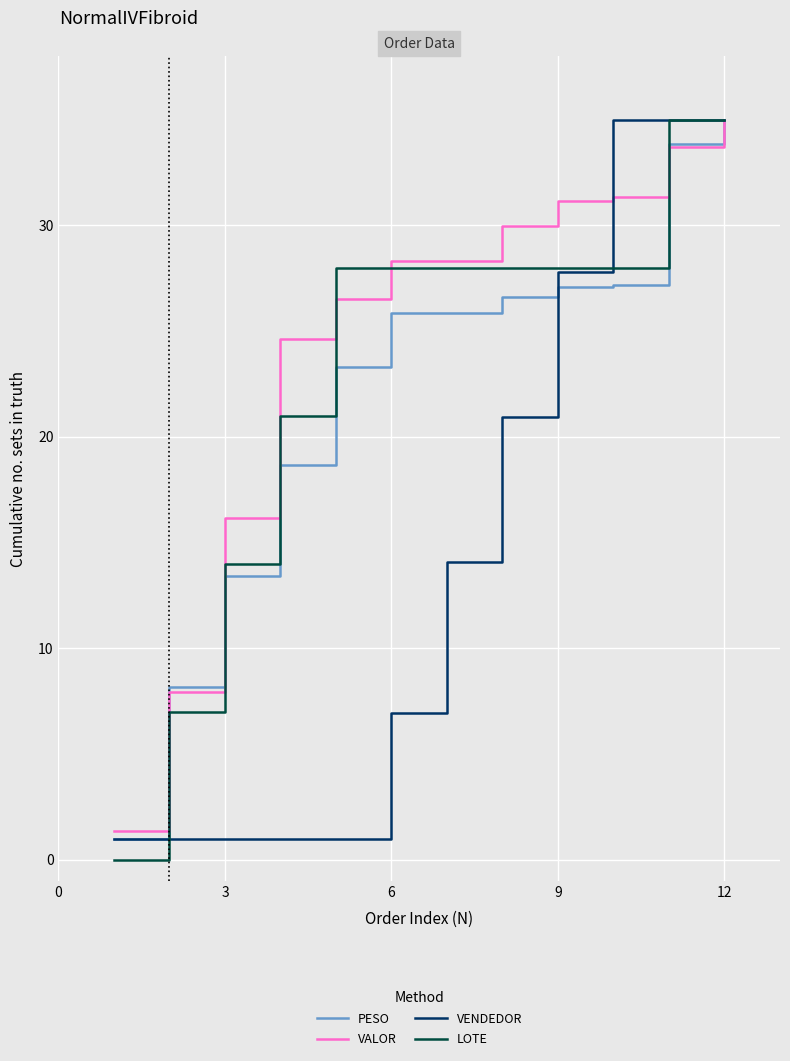

What are all the series names shown in the legend?

PESO, VALOR, VENDEDOR, LOTE